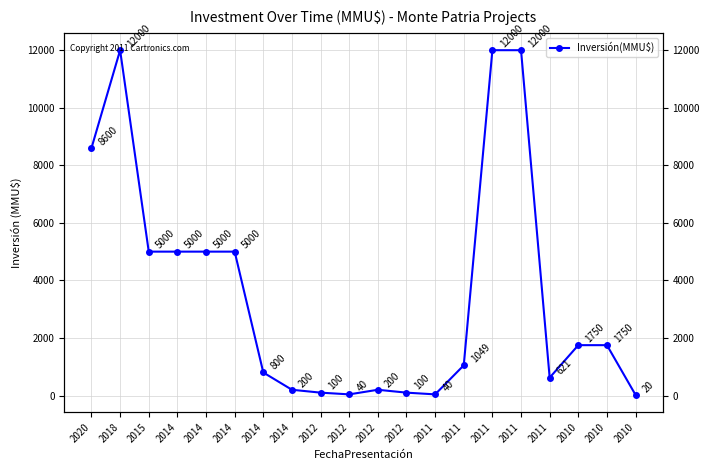

Does the chart display data point markers on the line(s)?

Yes